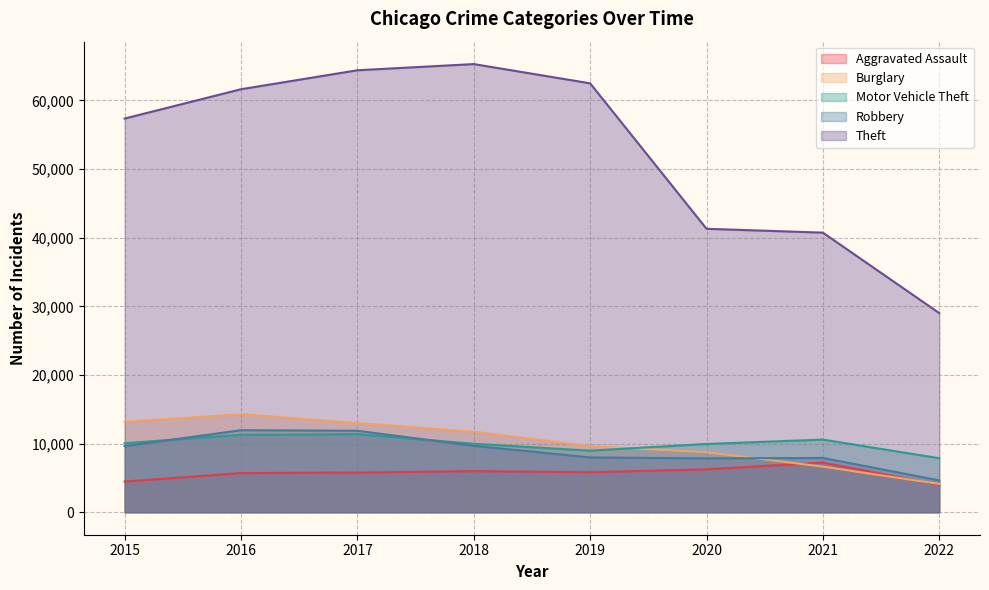

At which category does Burglary reach its first local peak?

2016